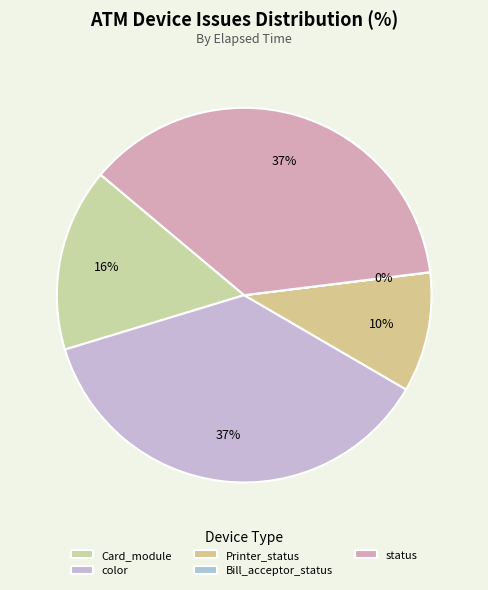

Does color represent more than half of the total?

No